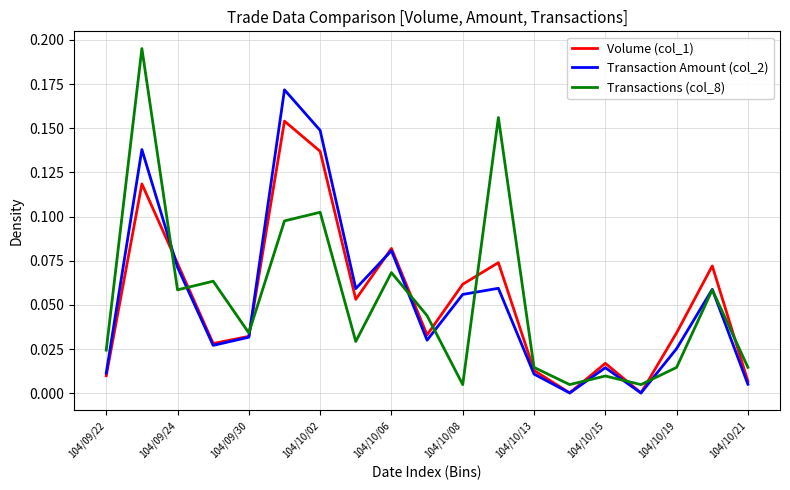

Which series has the widest spread of values?

Transactions (col_8)